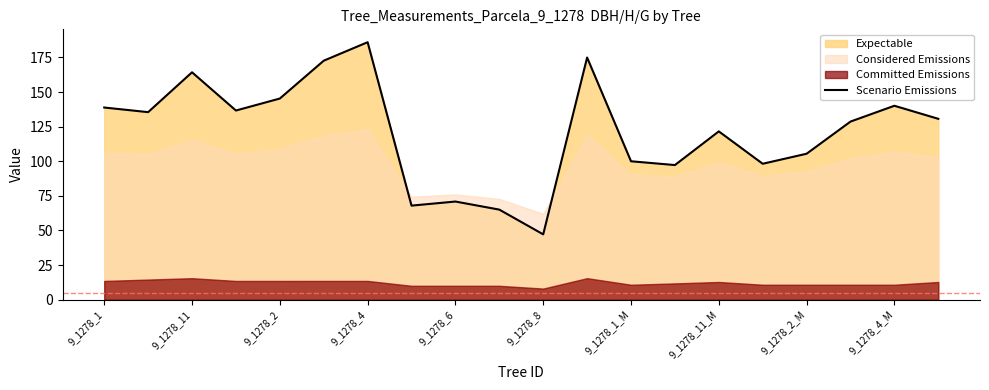

What is the highest value of the Scenario Emissions series?

186.0